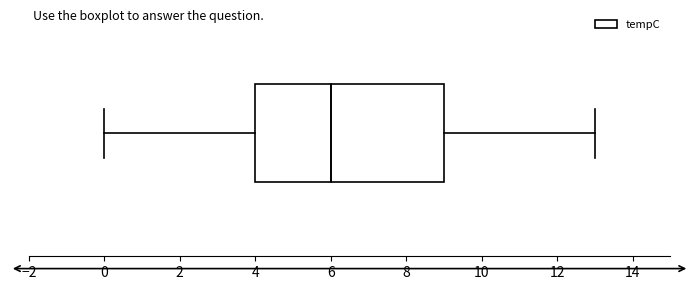

Read this box plot against the x-axis: the position of the median line, the range covered by the box, and the ends of both whiskers. The values are not printed on the chart, so give them approximately, as read against the axis.

median 6, box 4 to 9, whiskers 0 to 13